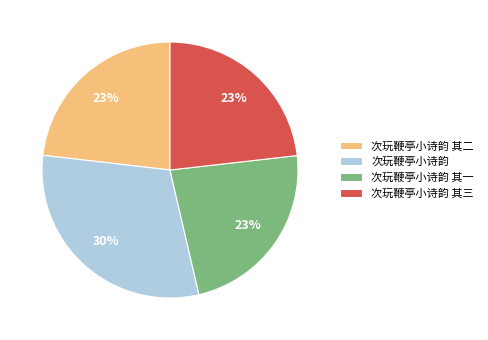

To the nearest percent, what percentage of the pie is 次玩鞭亭小诗韵 其一?

23%